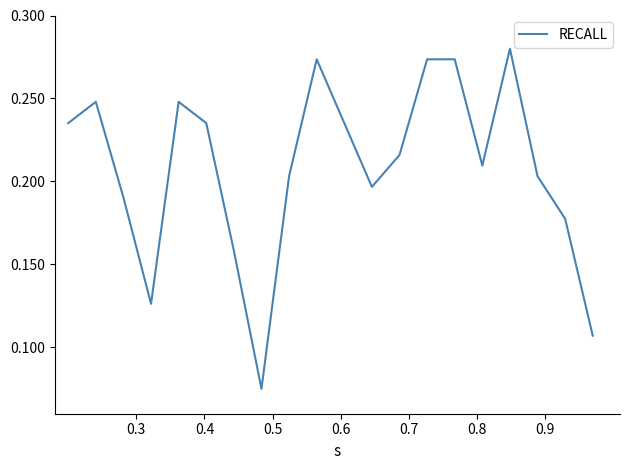

What is the difference between the second highest and second lowest values?

0.2